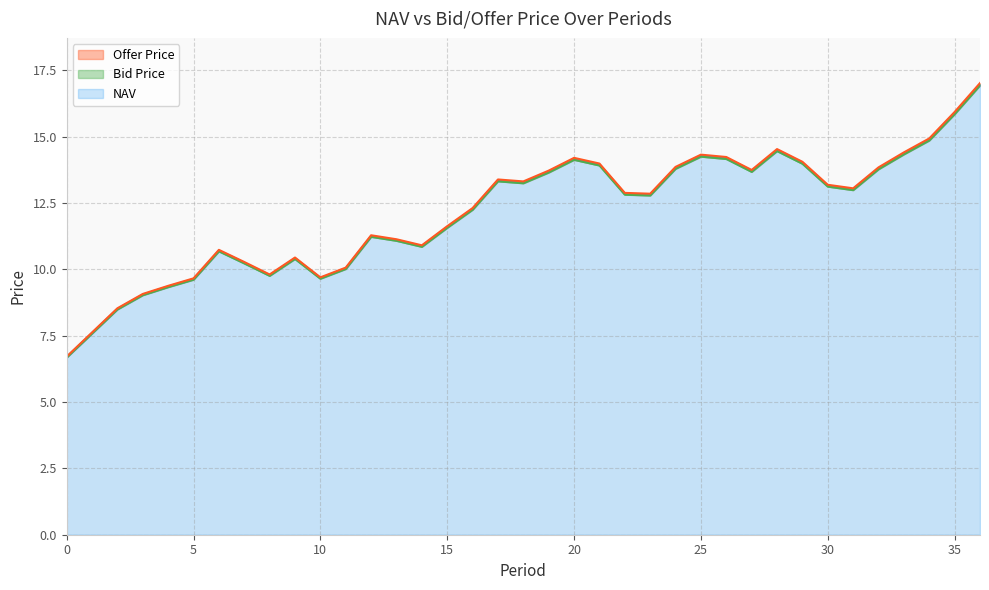

Rank the series at 26 from lowest to highest value.

Bid Price, NAV, Offer Price